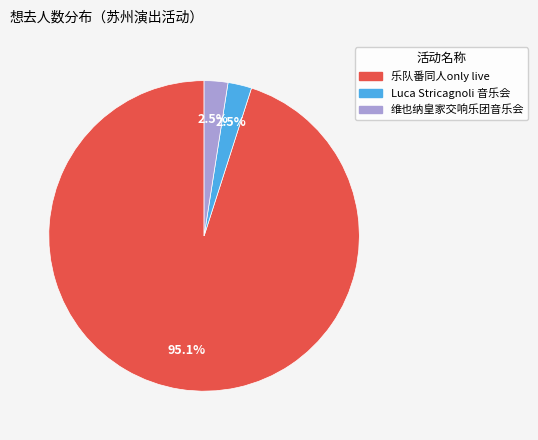

Is there a majority slice in this chart?

Yes